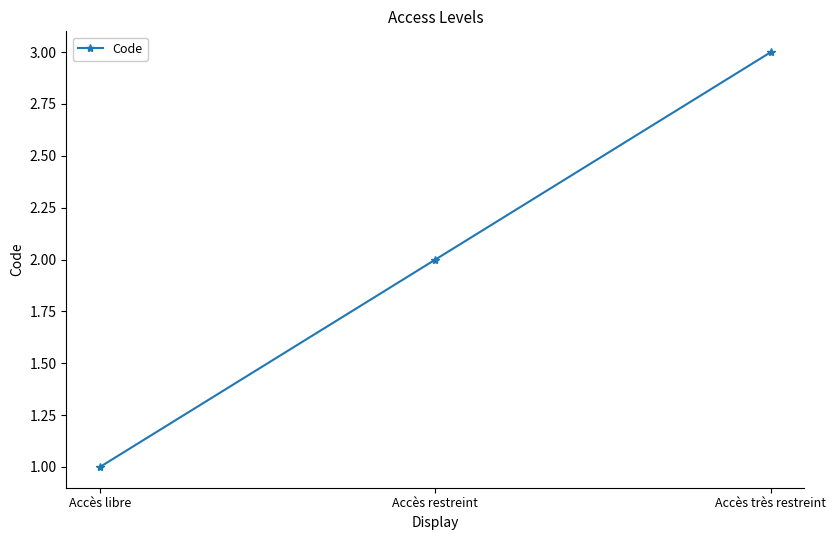

Is this an area chart (filled region under the line)?

No